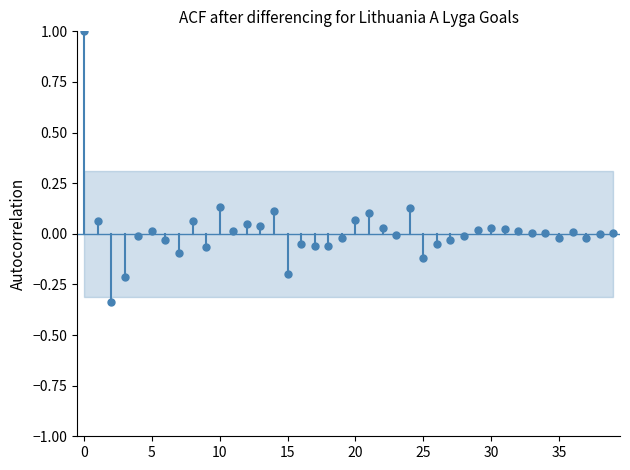

What is the range of Y values (max minus min)?

1.3